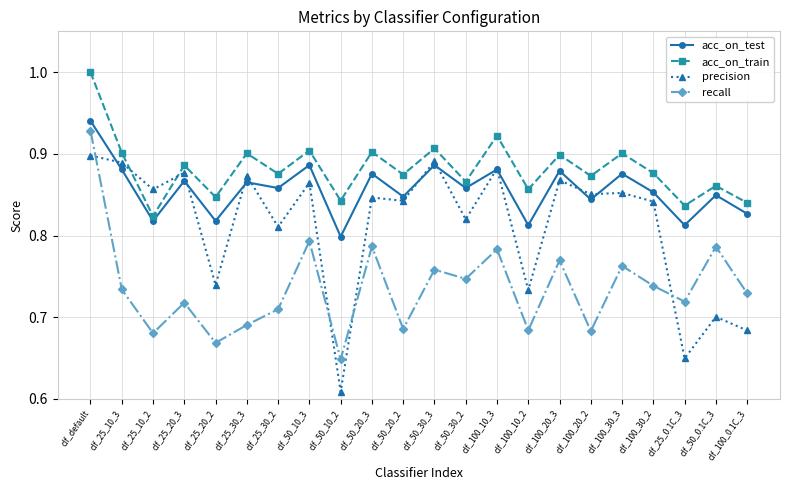

At how many categories does at least one series exceed 0?

22